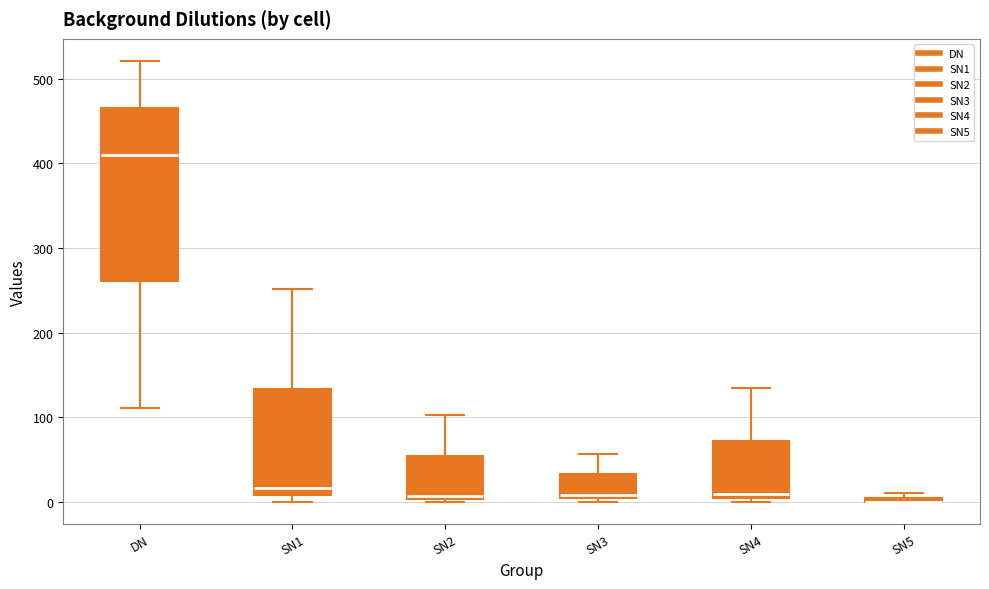

Where is the upper edge of the box for SN2 on the y-axis? The values are not printed on the chart, so give them approximately, as read against the axis.

50